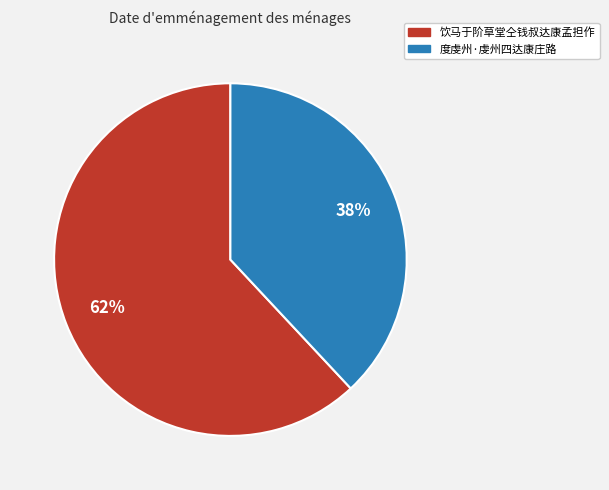

To the nearest percent, what is the difference between the largest and smallest slice percentages?

24%